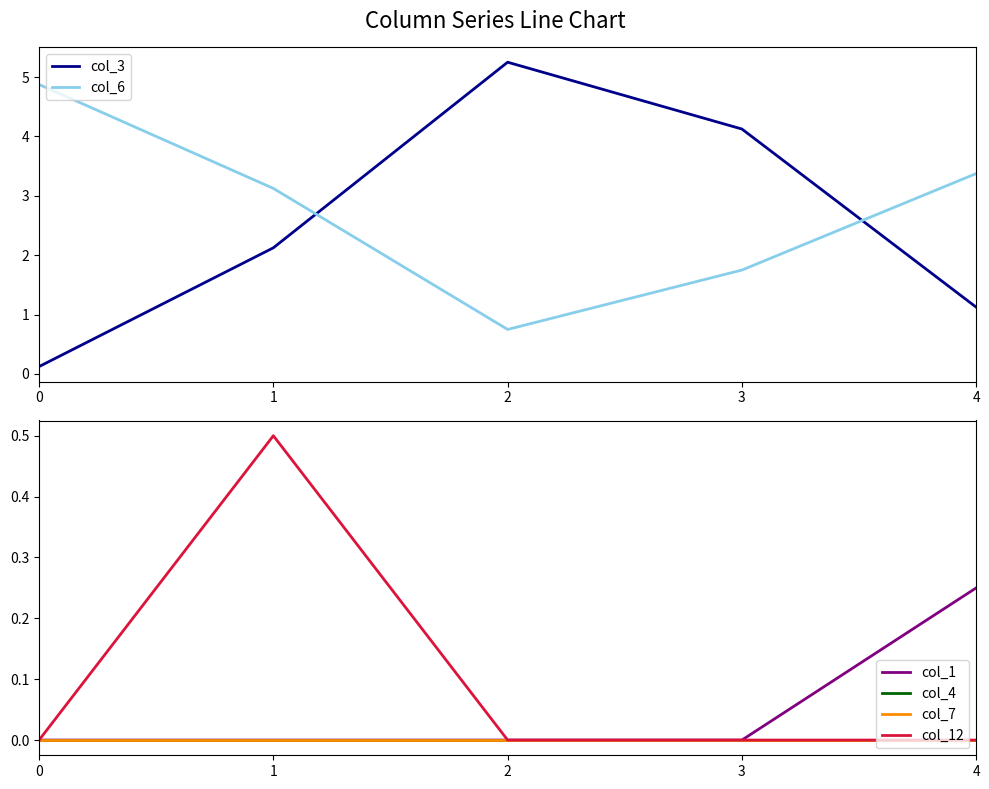

True or false: col_12 and col_3 intersect in this chart.

False